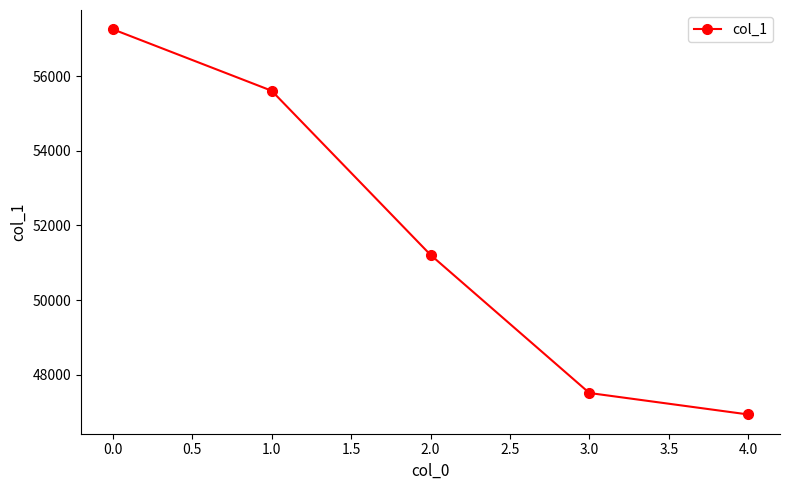

Reading right to left, extract all data points from this chart.

46937	47512	51212	55607	57254